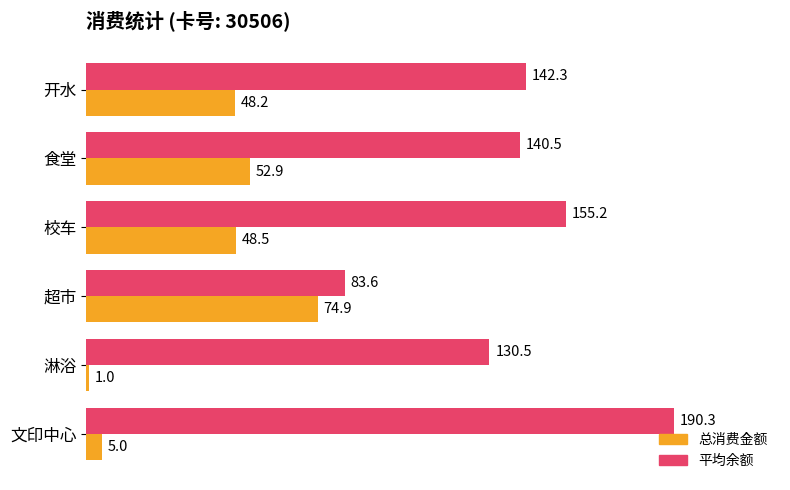

What is the approximate value of 总消费金额 at 食堂?

52.9